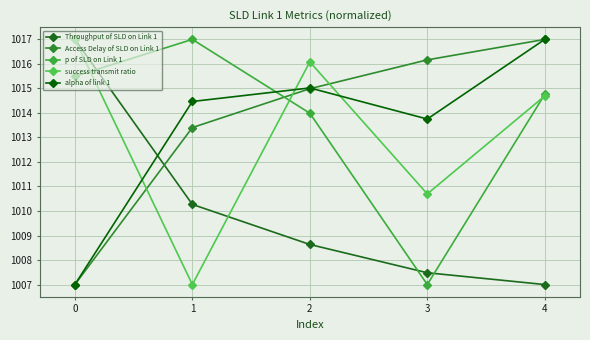

What is the average value of the alpha of link 1 series?

1013.4